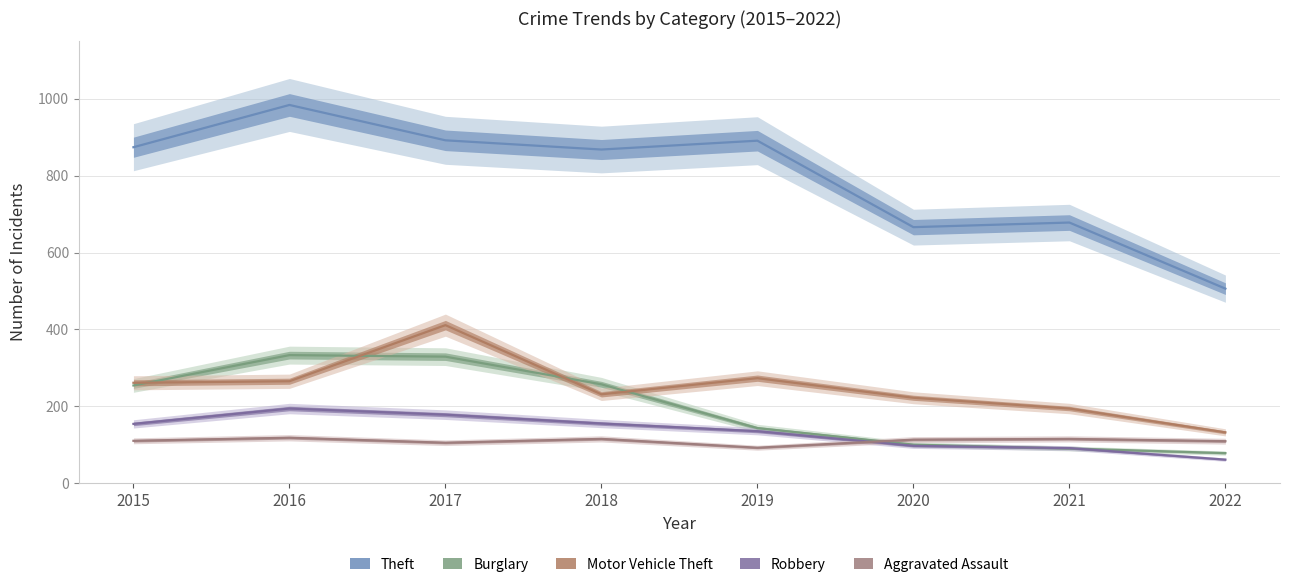

What is the spread (max minus min) of values at 2022?

445